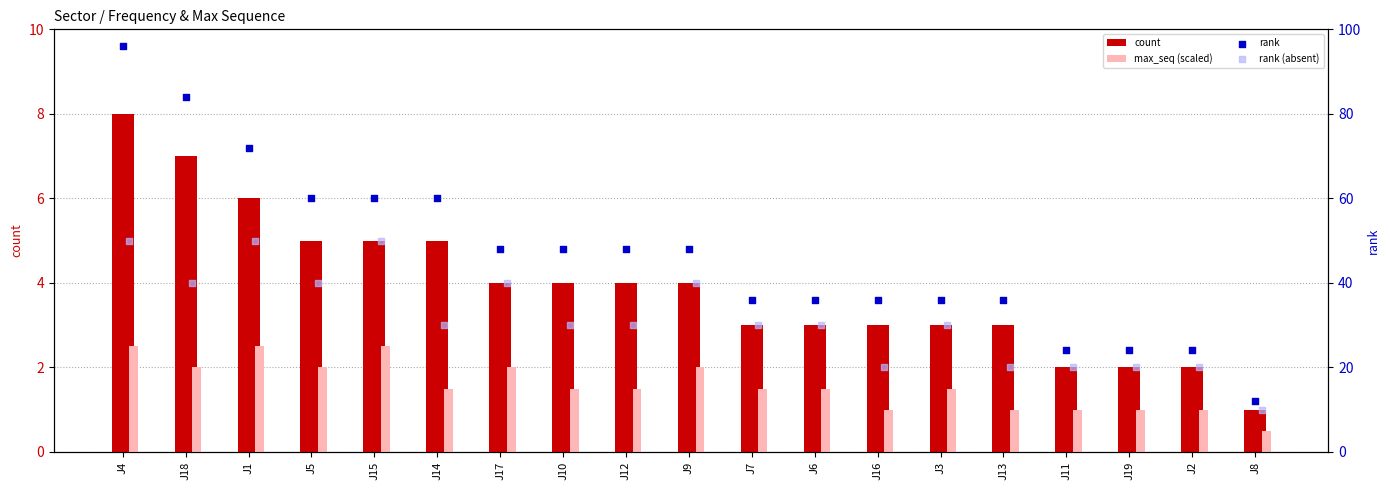

Which series has the widest spread of Y values?

rank